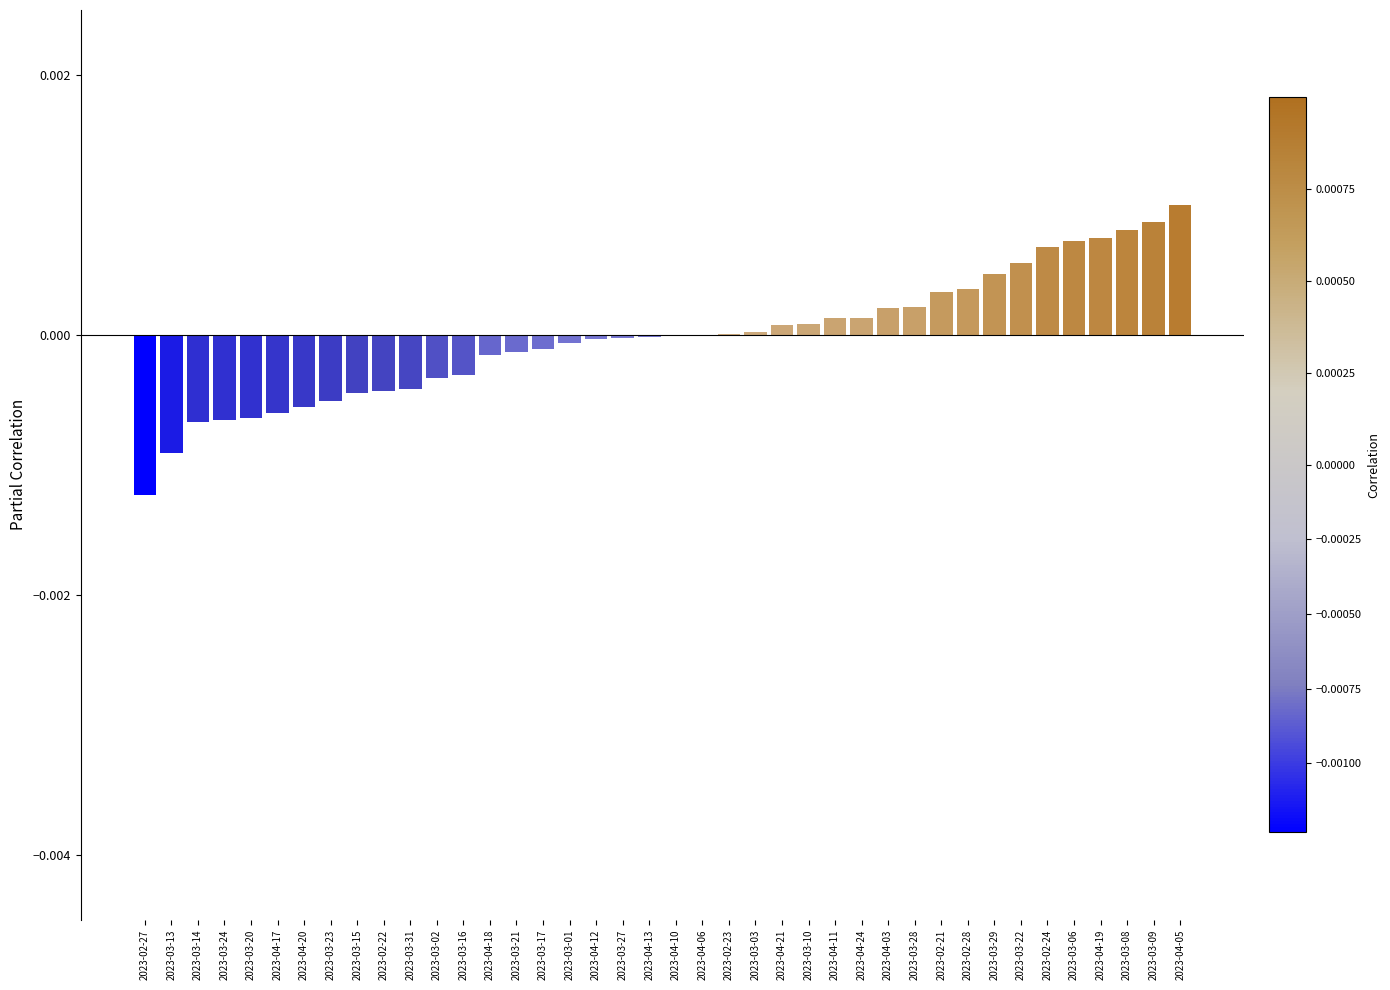

The chart shows a value of 0.0 at 2023-02-23. True or false?

True